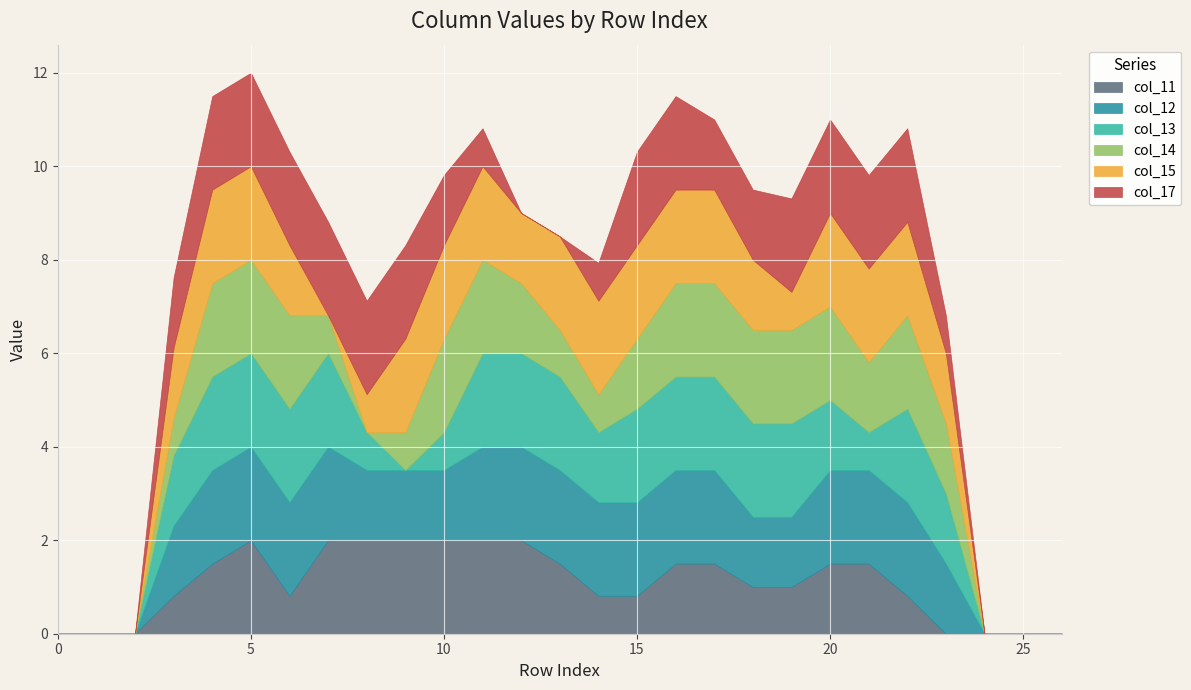

What is the highest value of the col_11 series?

2.0